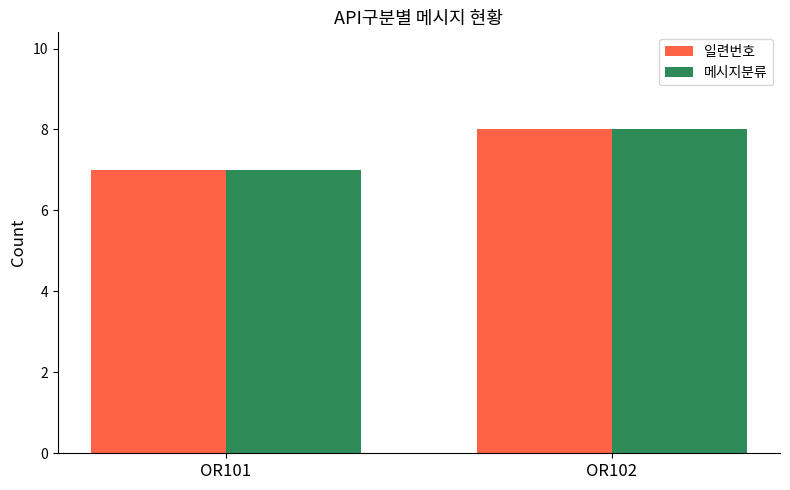

What is the value of the 메시지분류 bar at the 2nd from the left?

8